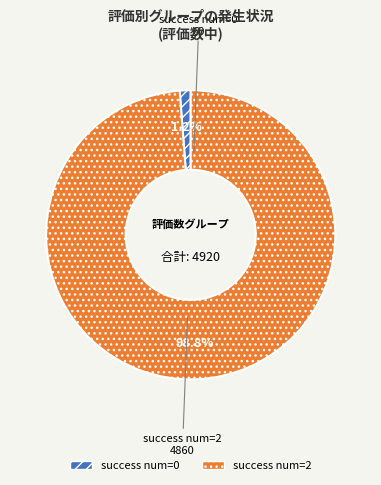

To the nearest percent, what is the difference between the largest and smallest slice percentages?

98%